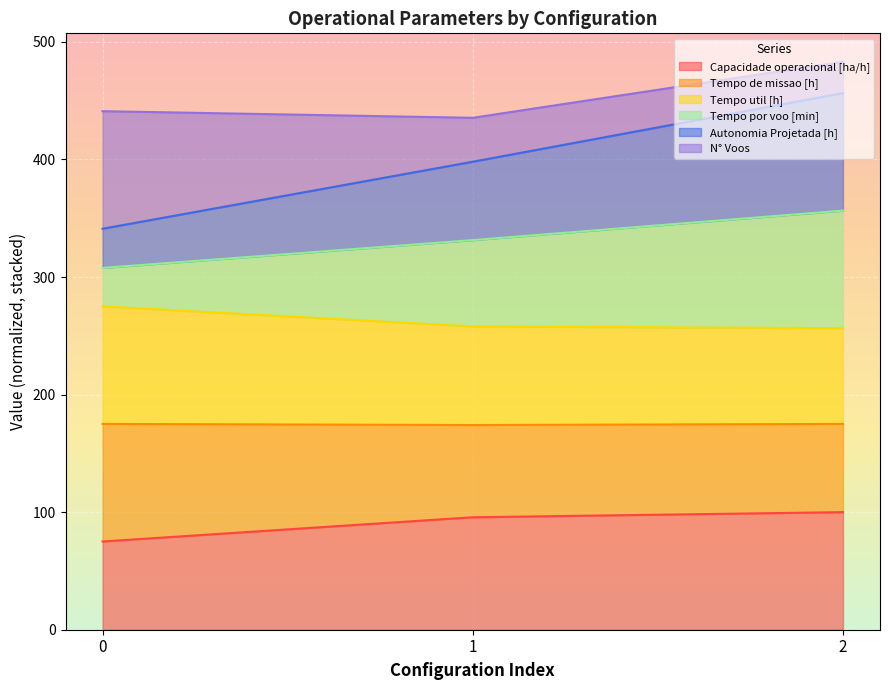

The Autonomia Projetada [h] series shows 447.1 at 0. True or false?

False